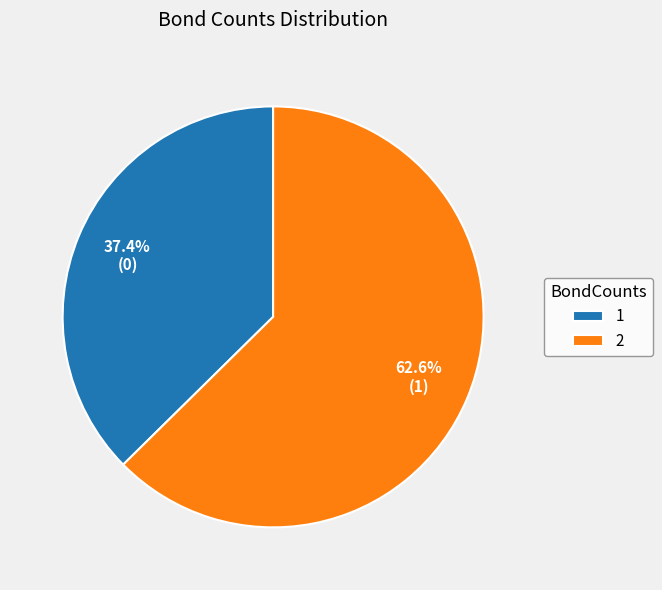

How much of the chart is everything except 2?

37.4%